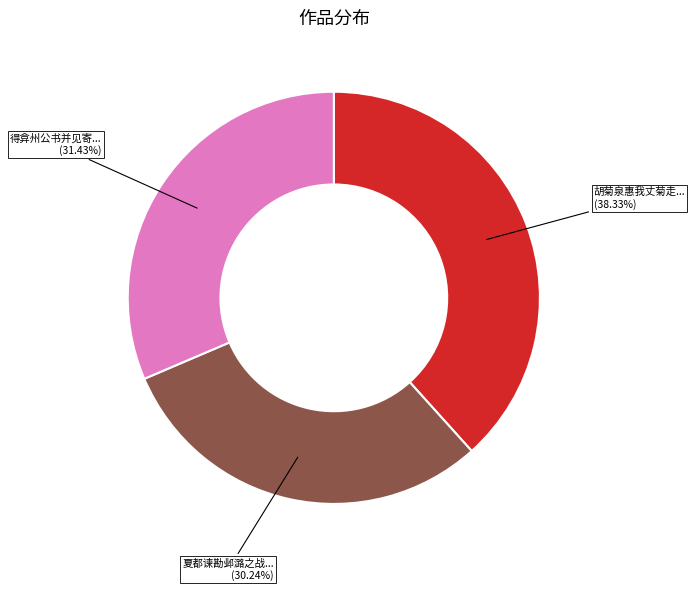

To the nearest percent, what is the average slice percentage?

33%